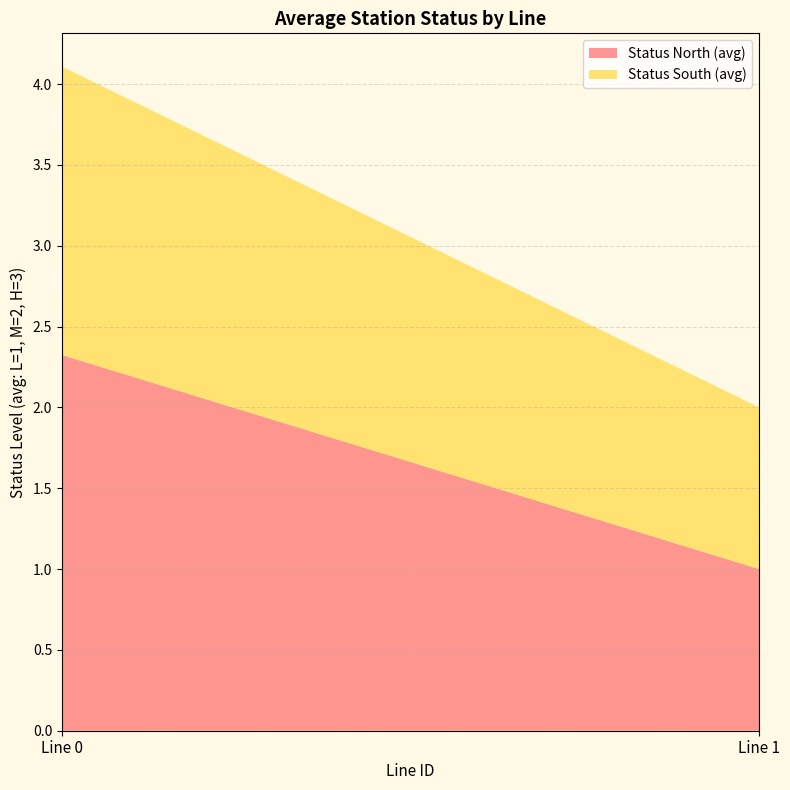

Reading left to right, list the values for the Status North (avg) series.

Line 0=2.3	Line 1=1.0